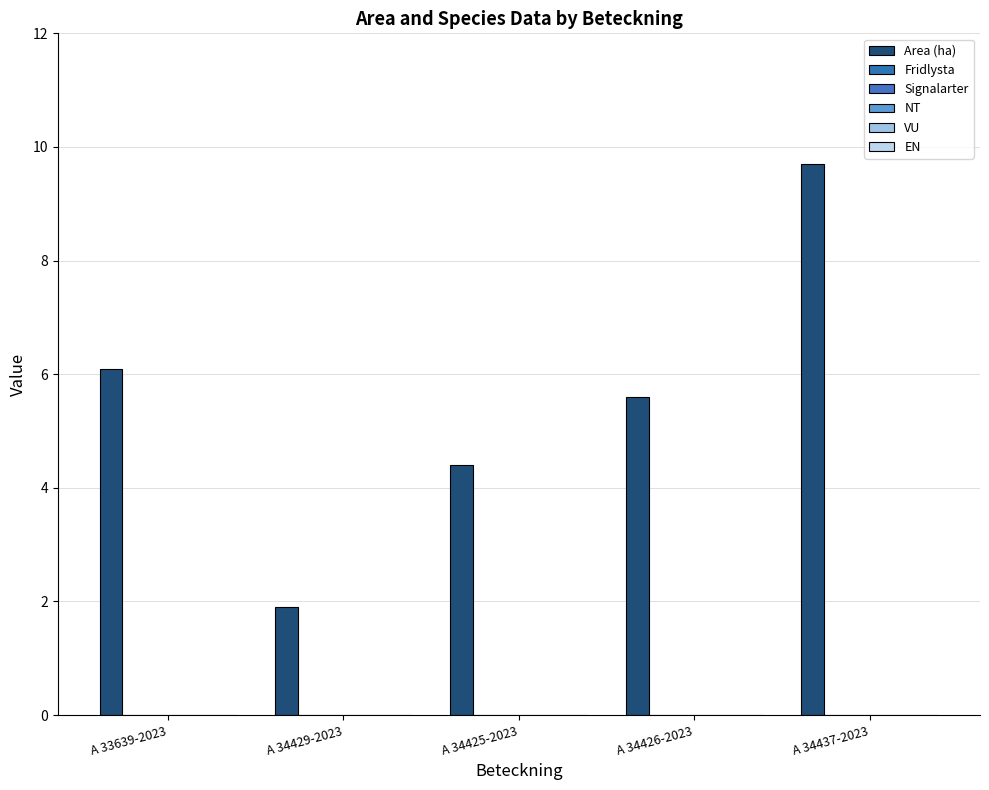

Does the chart contain any negative values?

No